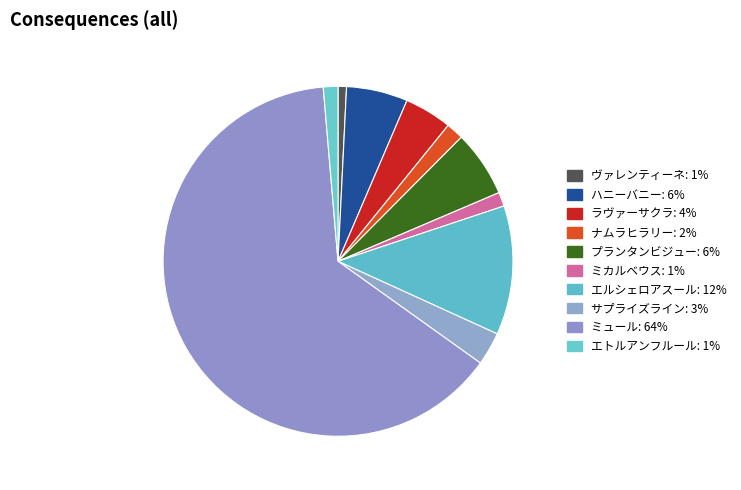

Approximately how many times larger is the value at ナムラヒラリー compared to プランタンビジュー?

0.3